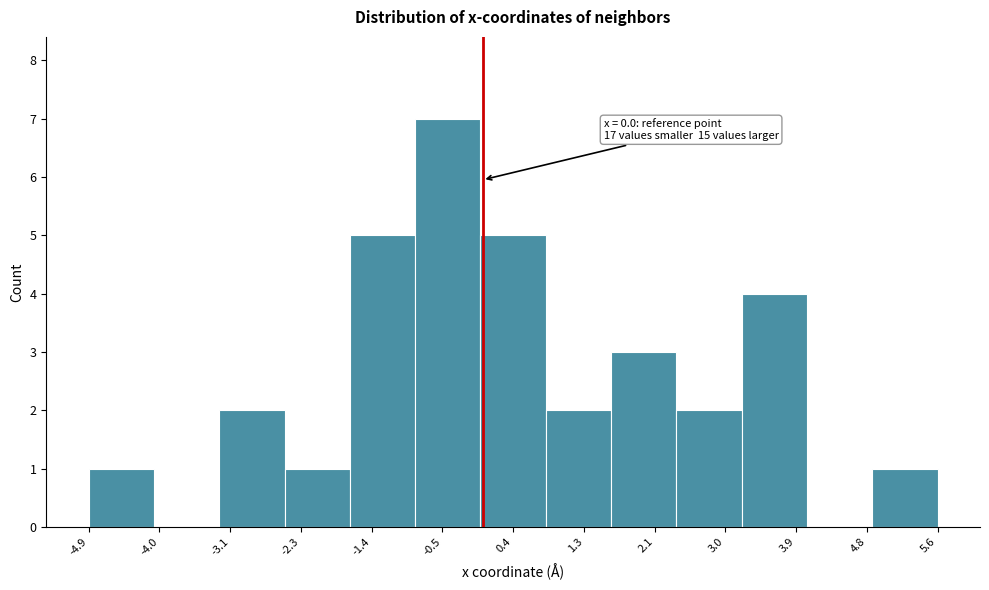

Over which range of the x-axis is the bar tallest?

-0.8 to 0.0